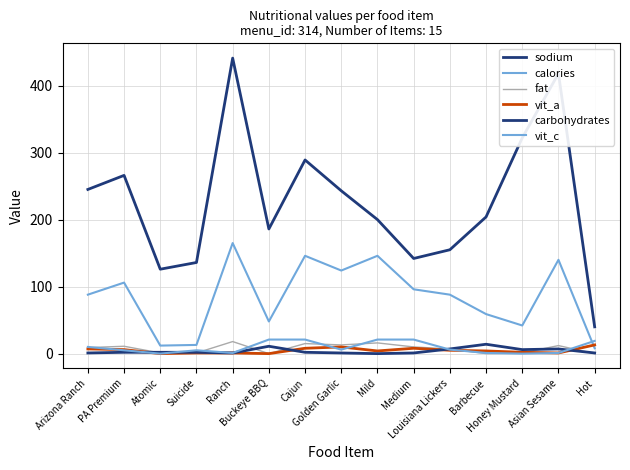

Does the chart display data point markers on the line(s)?

No